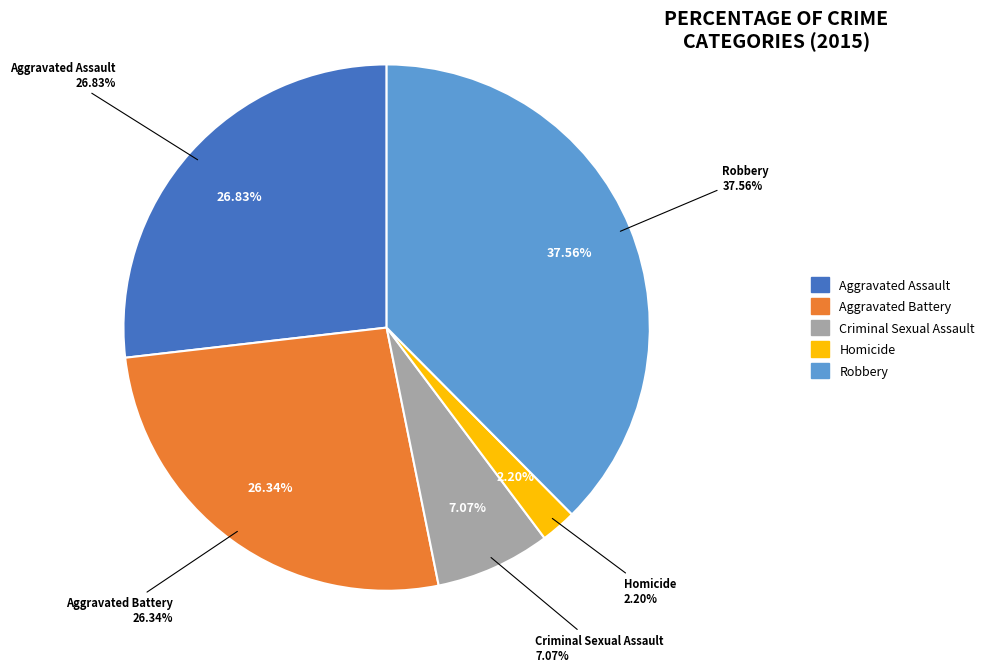

To the nearest percent, what is the average slice percentage?

20%